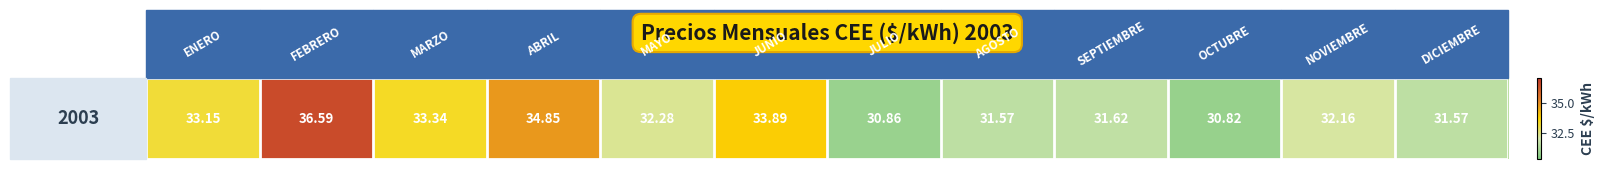

What is the change in value from FEBRERO to NOVIEMBRE?

-4.4